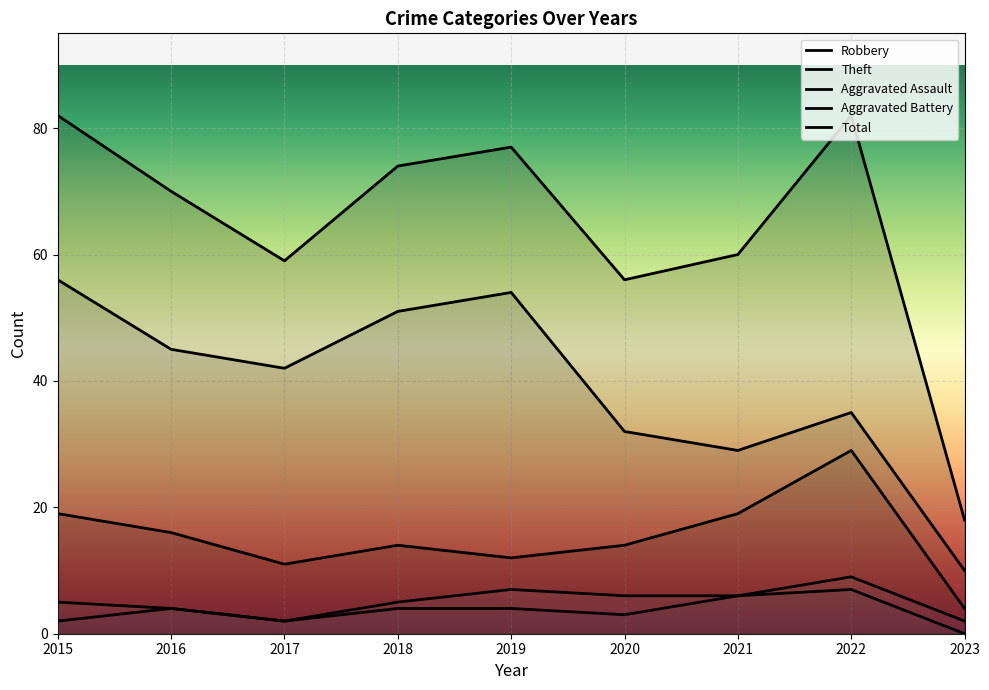

What is the total value across all series at 2019?

154